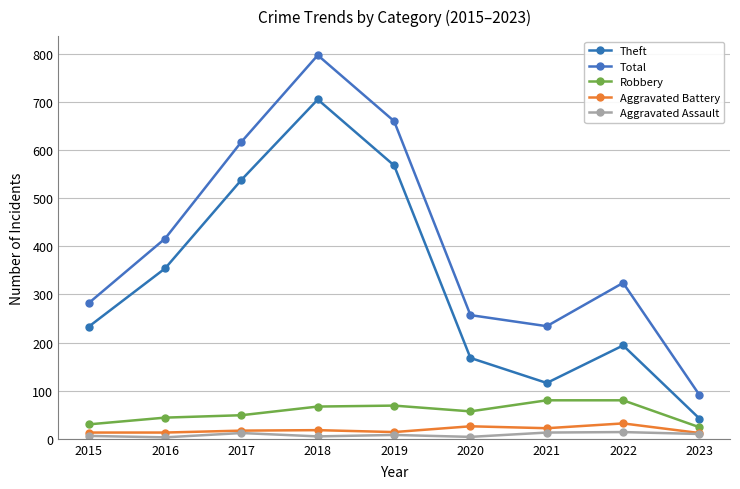

Does the chart have visible grid lines?

Yes